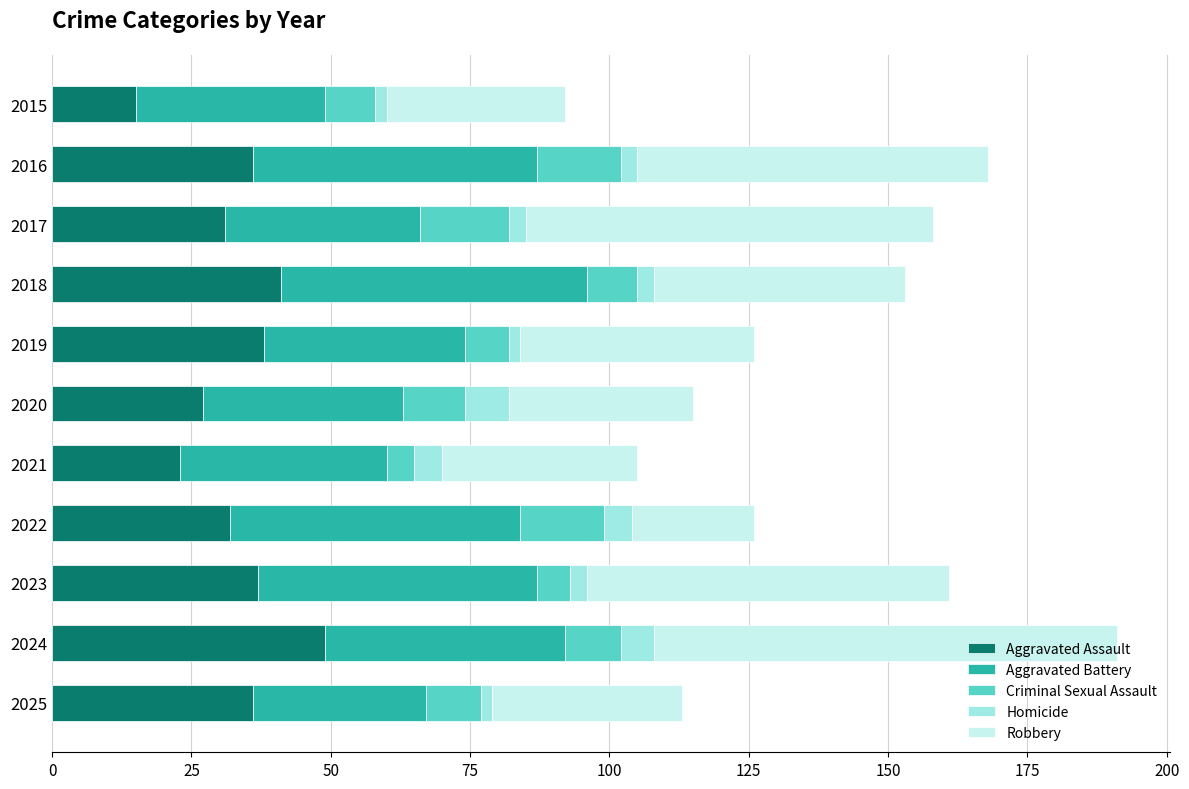

At which category is the sum across all series the highest?

2024